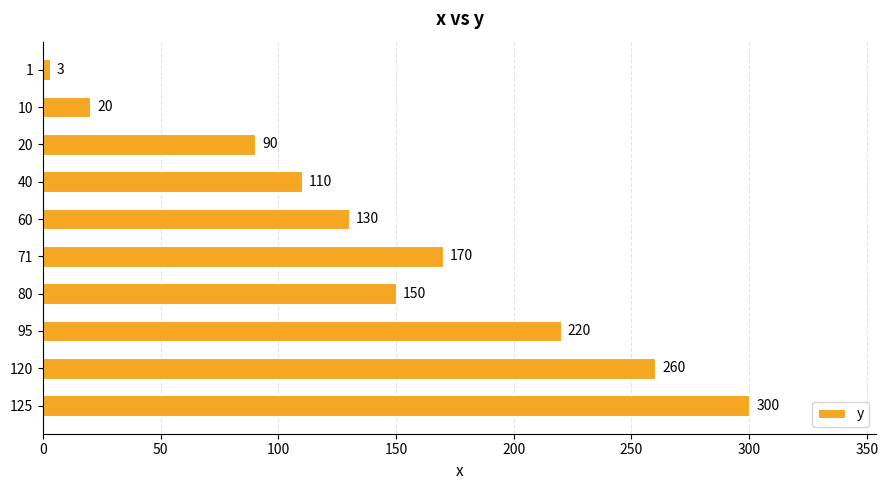

Does the chart contain stacked bars?

No